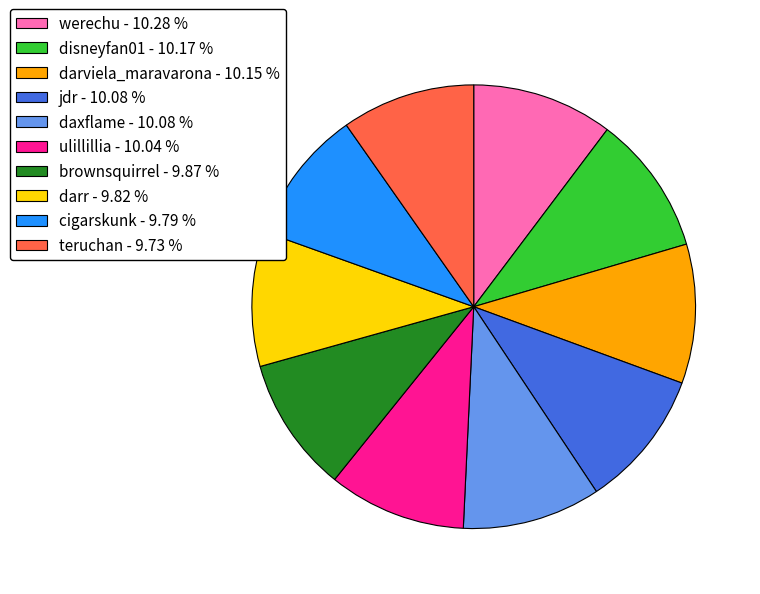

Is there a majority slice in this chart?

No